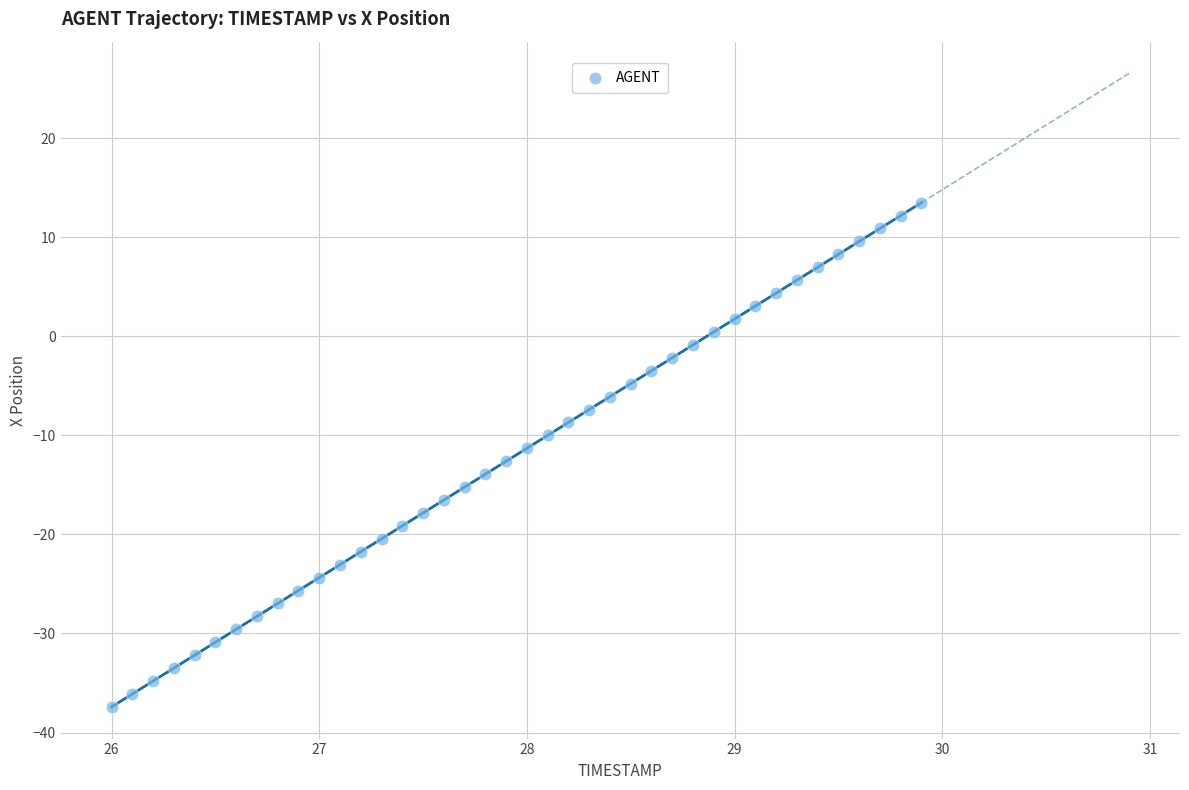

What is the range of X values (max minus min)?

3.9